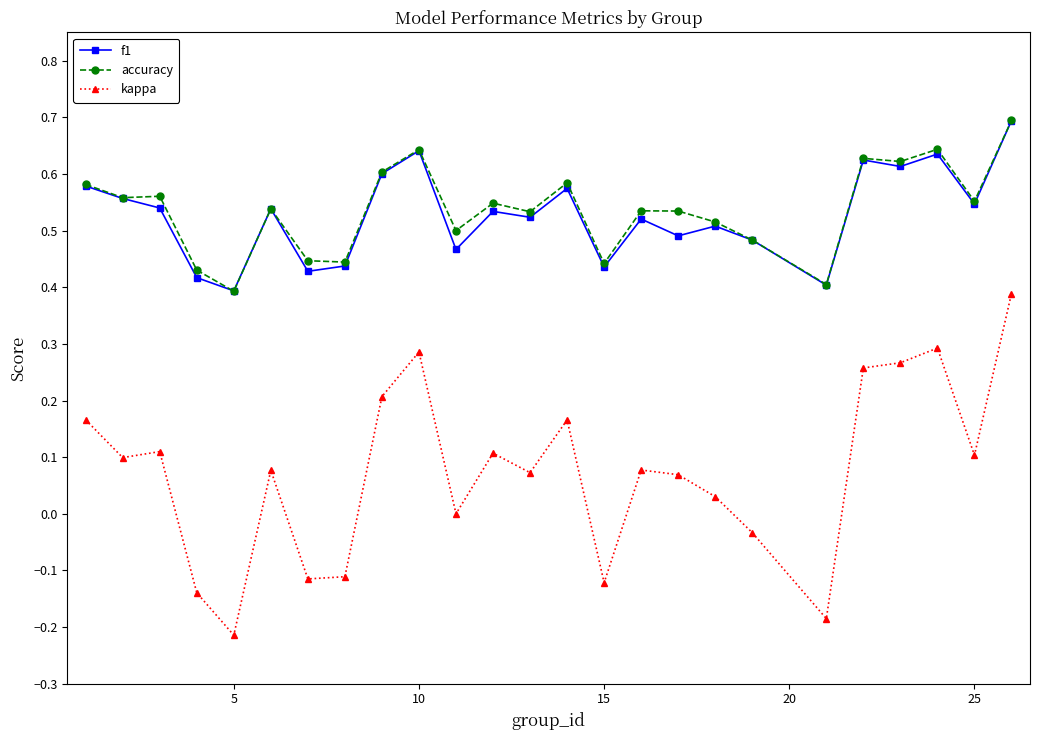

Which series has the widest spread of values?

kappa